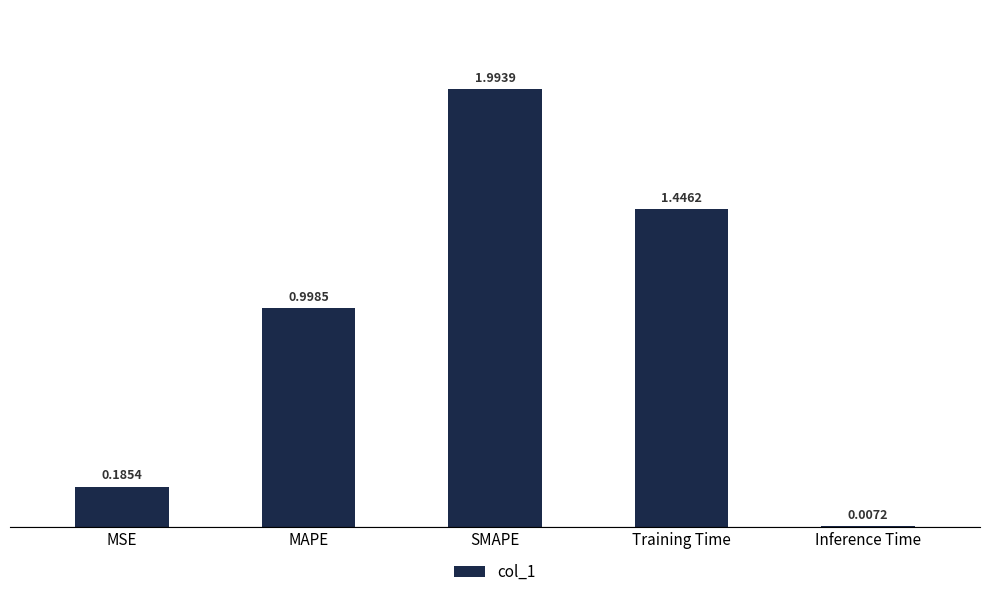

What is the difference between the maximum and minimum values?

2.0